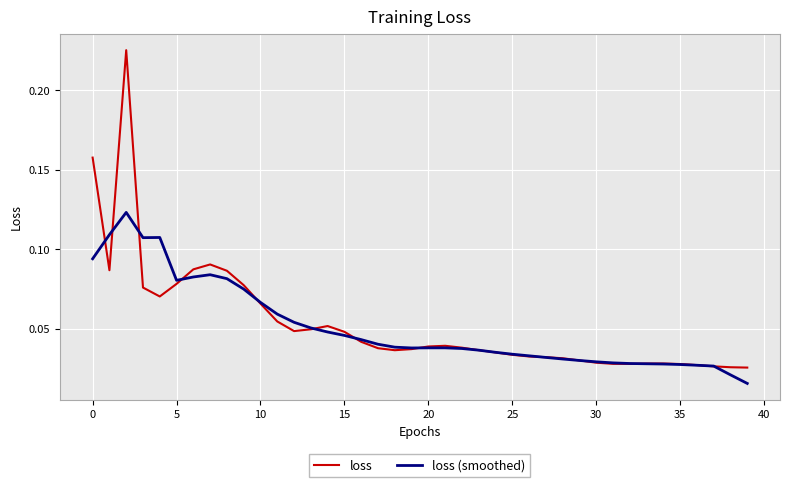

Rank the series by their maximum value, from highest to lowest.

loss, loss (smoothed)